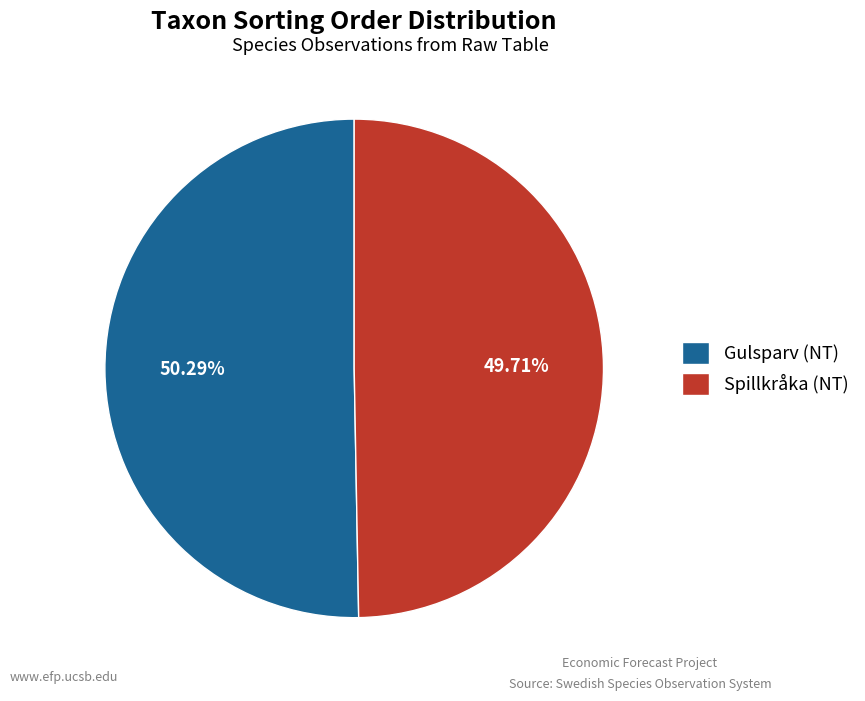

Rank the categories by value from lowest to highest.

Spillkråka (NT), Gulsparv (NT)